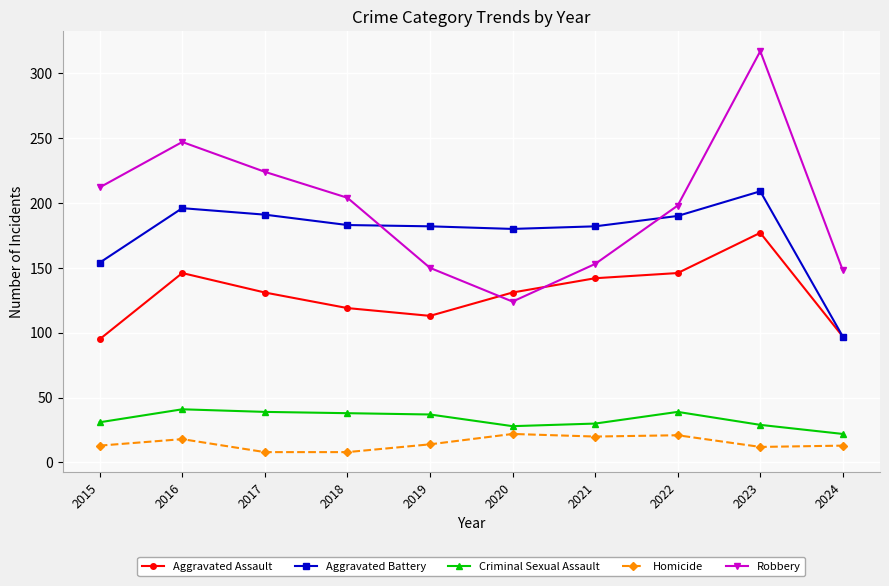

List the series in order of their peak value, lowest first.

Homicide, Criminal Sexual Assault, Aggravated Assault, Aggravated Battery, Robbery